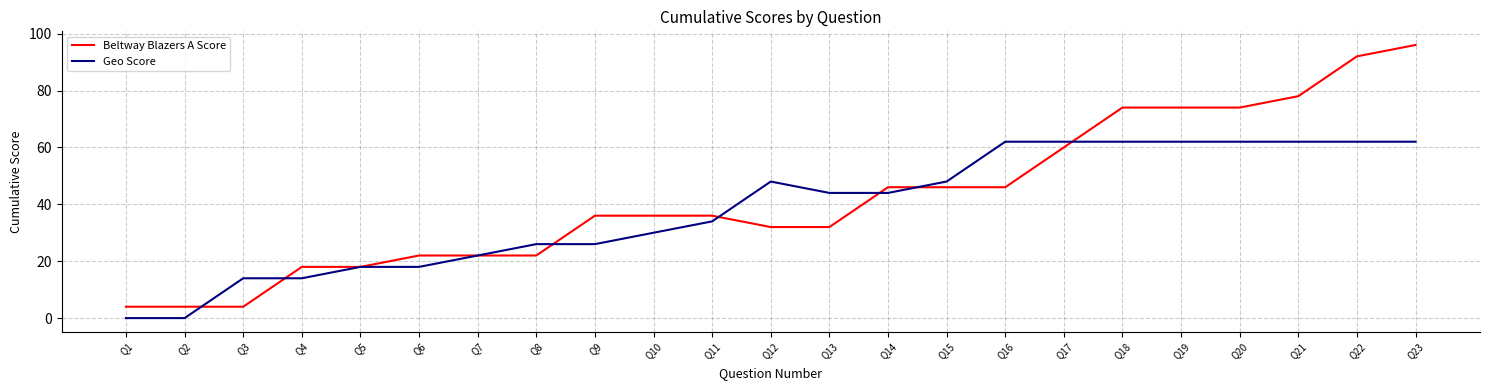

At how many categories does at least one series exceed 29?

15